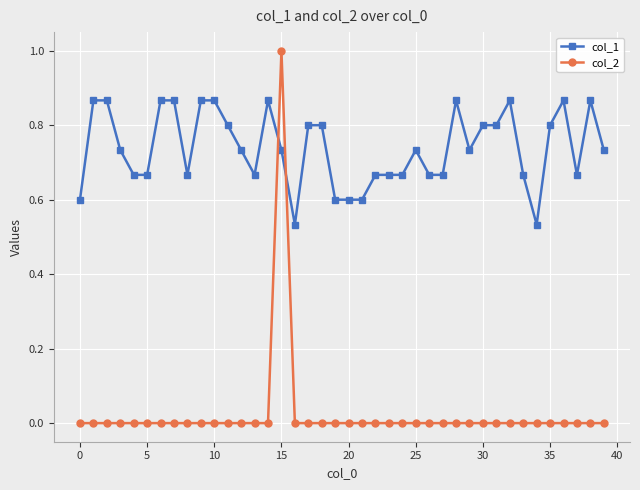

What is the difference between the maximum and minimum values in the col_1 series?

0.3